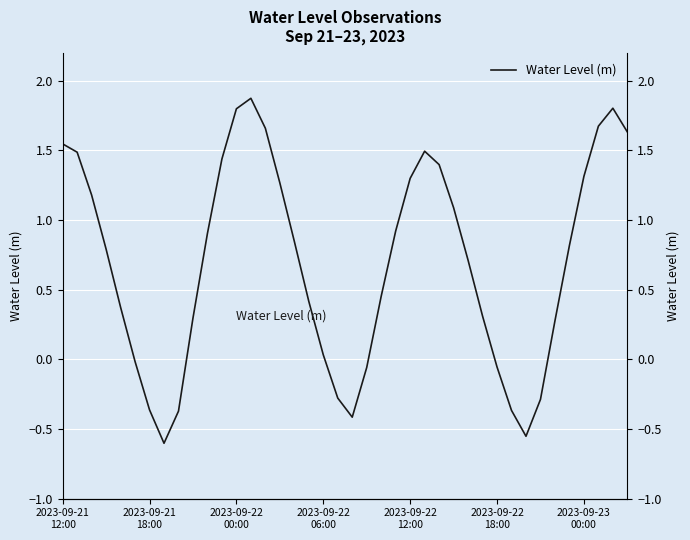

The chart shows a value of -0.3 at 33. True or false?

True